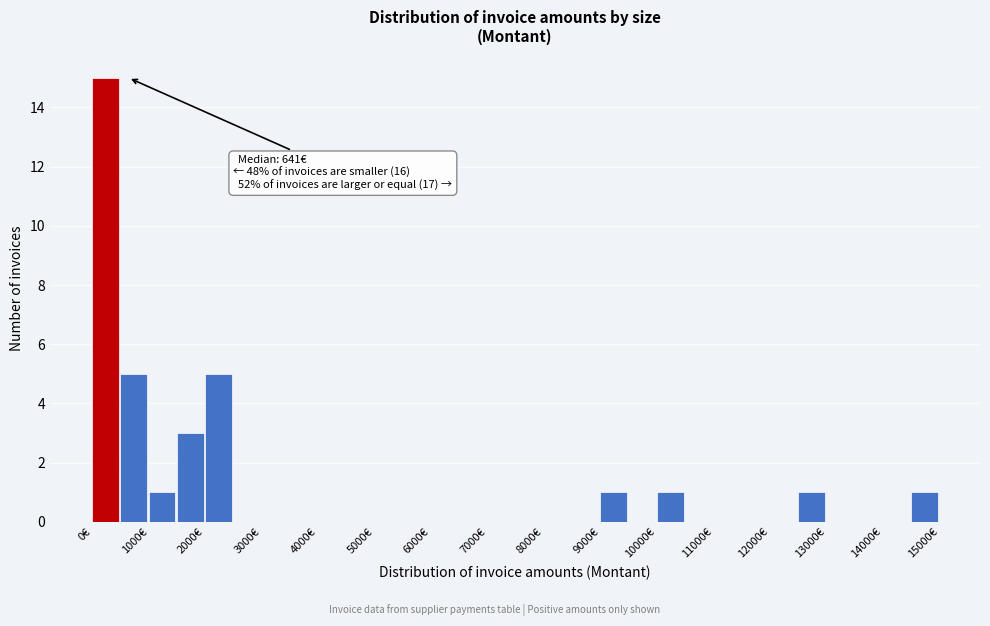

Which range on the x-axis has the tallest bar?

0 to 500